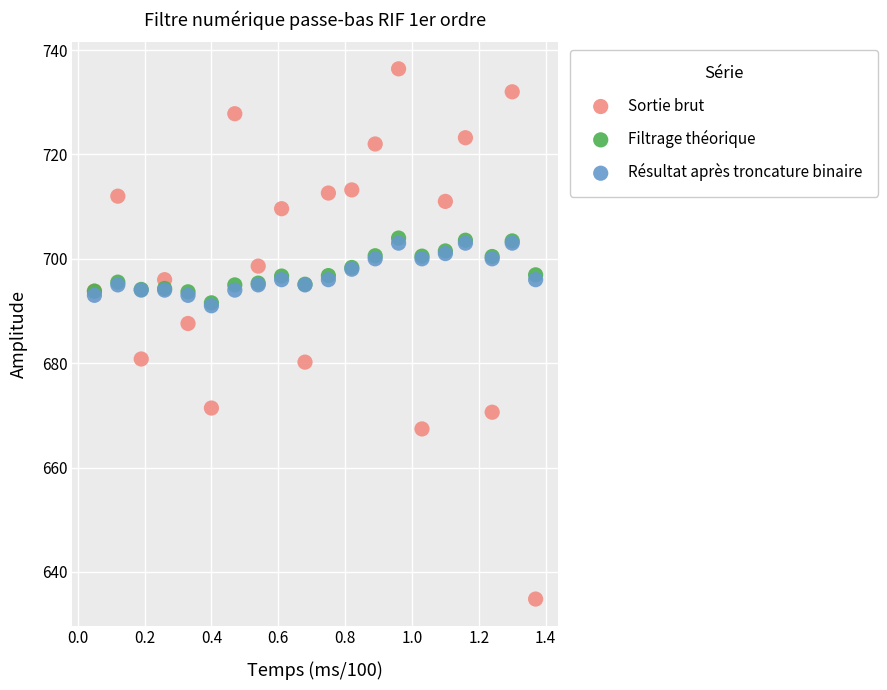

Which series reaches the minimum Y coordinate?

Sortie brut